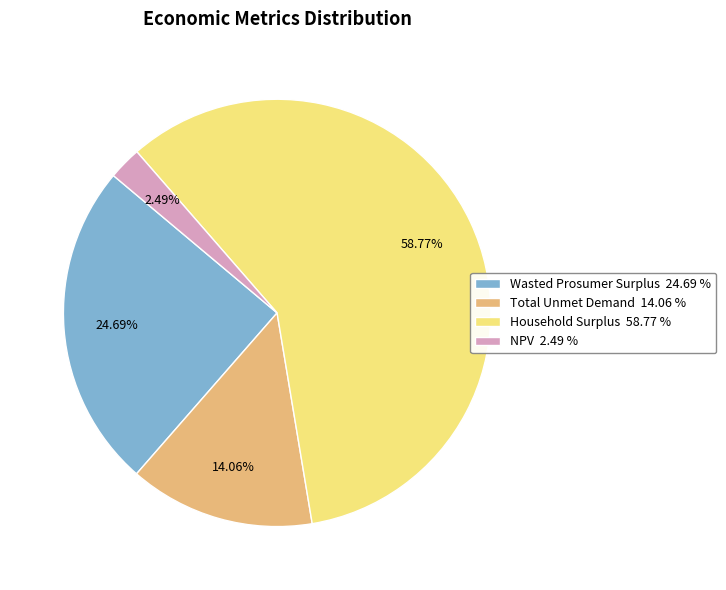

What percentage is NOT represented by Wasted Prosumer Surplus?

75.3%